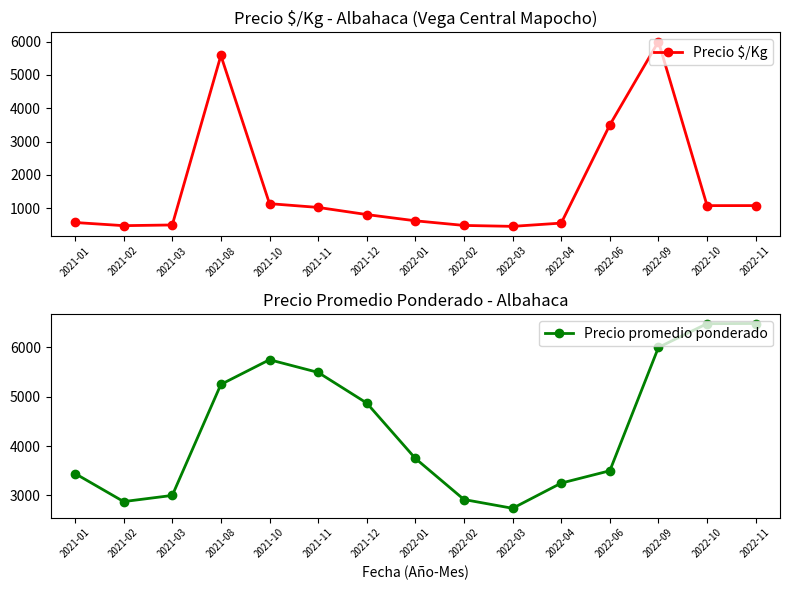

Reading left to right, what are all the values shown in this chart?

Precio $/Kg: 2021-01=574	2021-02=479	2021-03=500	2021-08=5583	2021-10=1139	2021-11=1026	2021-12=812	2022-01=625	2022-02=486	2022-03=458	2022-04=556	2022-06=3500	2022-09=6000	2022-10=1080	2022-11=1081
Precio promedio ponderado: 2021-01=3444	2021-02=2875	2021-03=3000	2021-08=5250	2021-10=5750	2021-11=5493	2021-12=4872	2022-01=3750	2022-02=2917	2022-03=2739	2022-04=3250	2022-06=3500	2022-09=6000	2022-10=6481	2022-11=6484